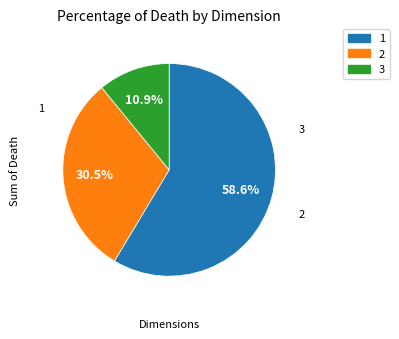

Does any single category account for the majority?

Yes